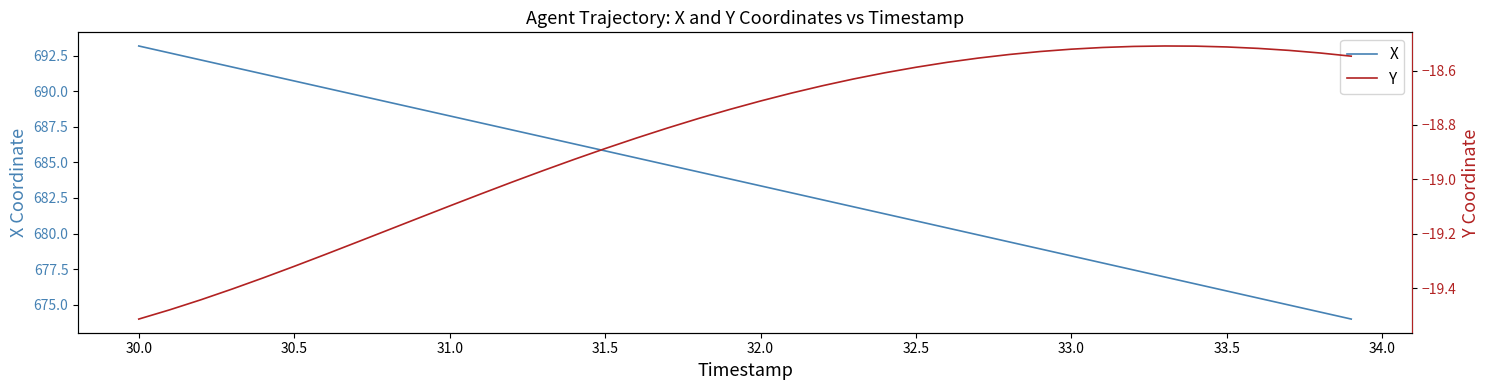

What is the average value of the X series?

683.6